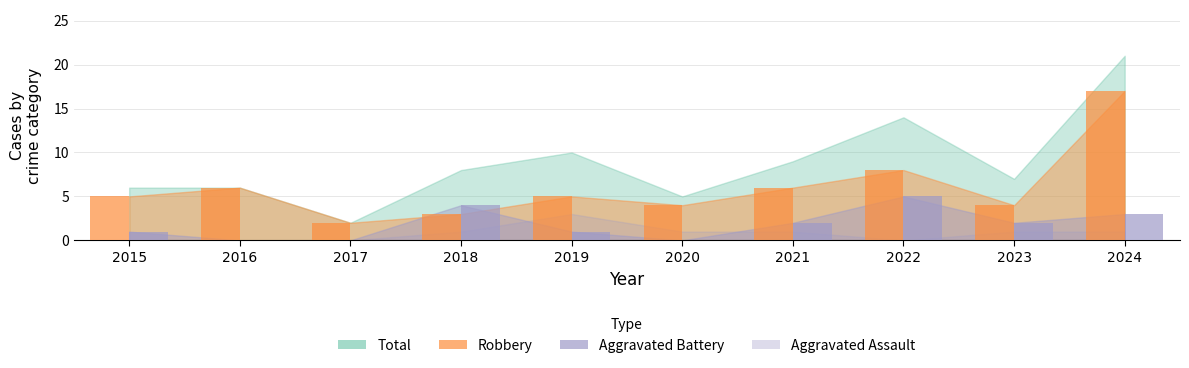

How many bars are there in each group?

2